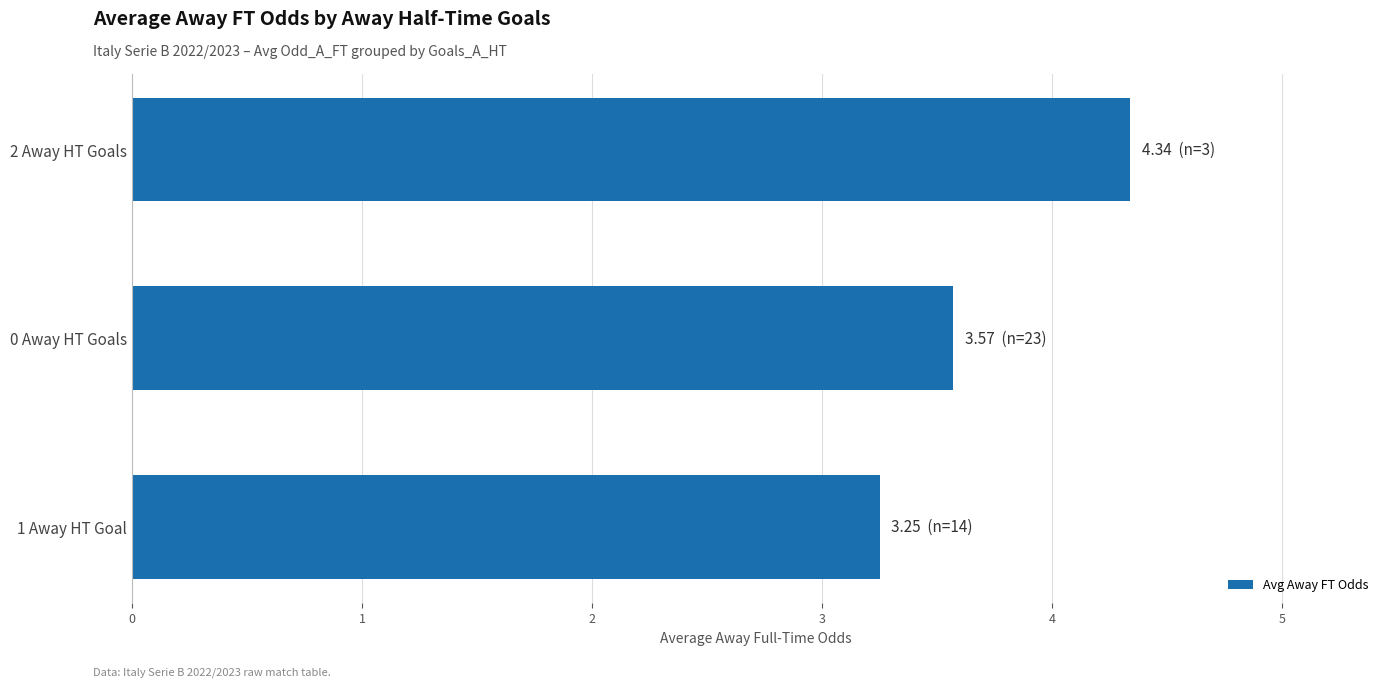

At which category does the chart reach its minimum across all series?

1 Away HT Goal